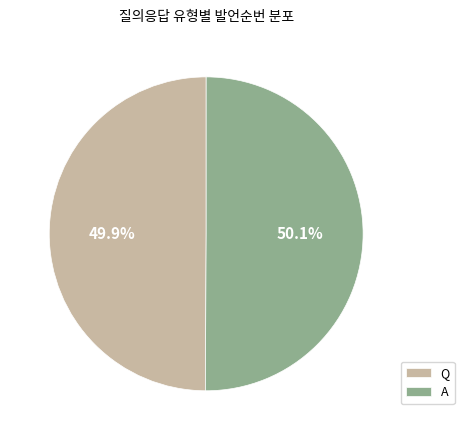

To the nearest percent, what percentage of the pie is Q?

50%